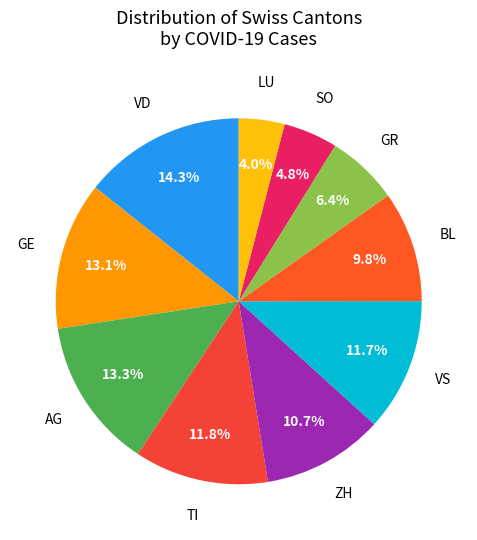

Approximately how many times larger is the value at GE compared to SO?

2.7